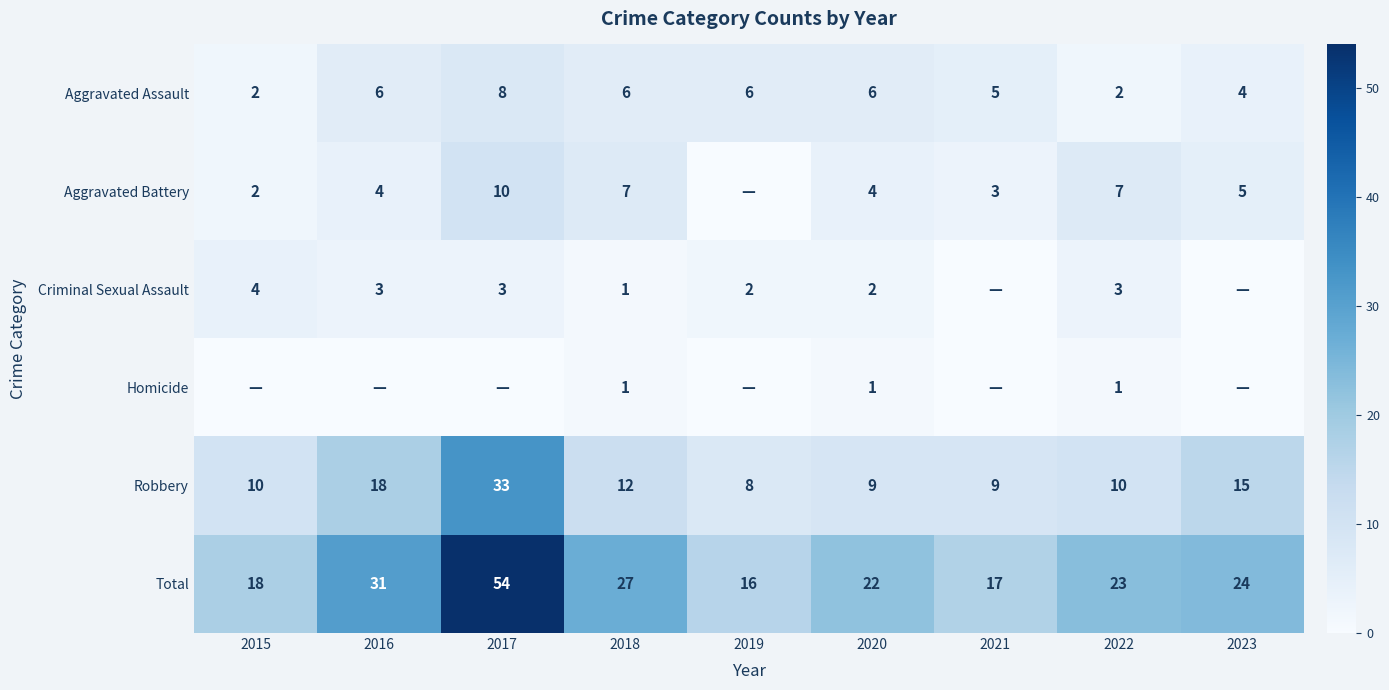

What is the spread (max minus min) of values at 2022?

22